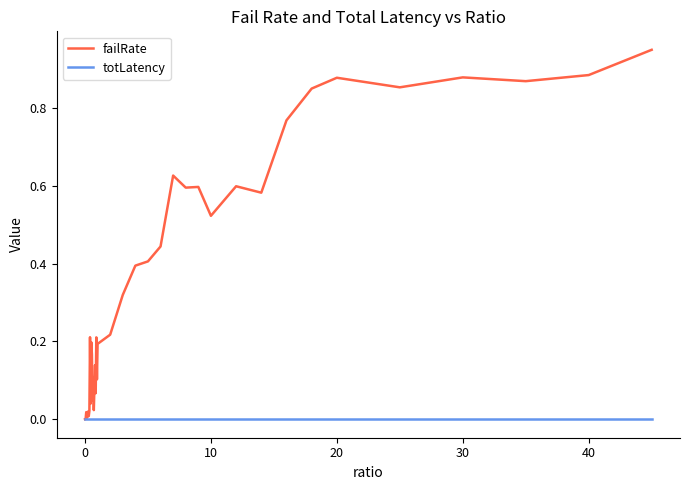

Which series has the largest range (max minus min)?

failRate